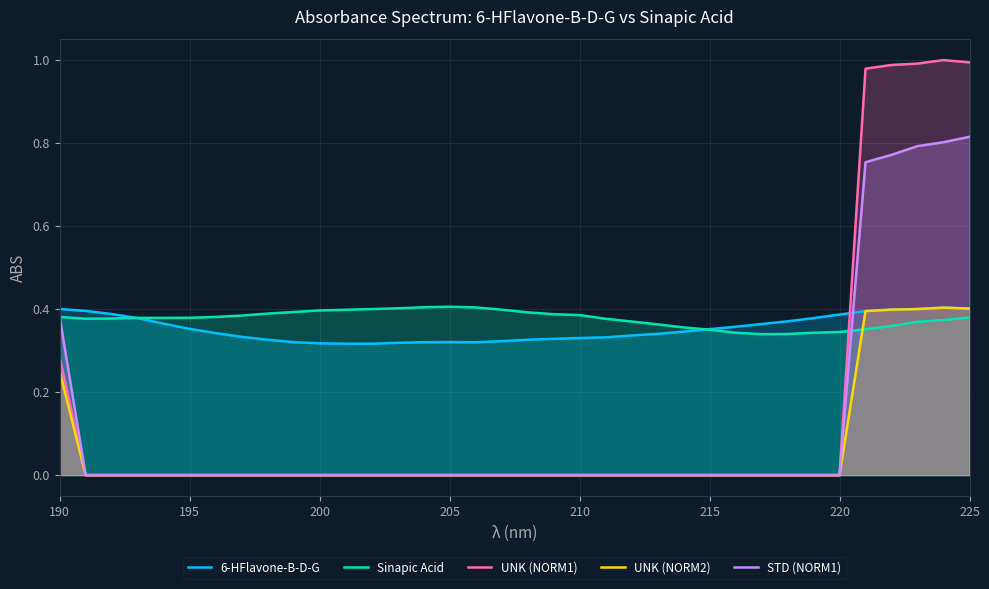

After their last crossing, which series has the higher values: STD (NORM1) or 6-HFlavone-B-D-G?

STD (NORM1)